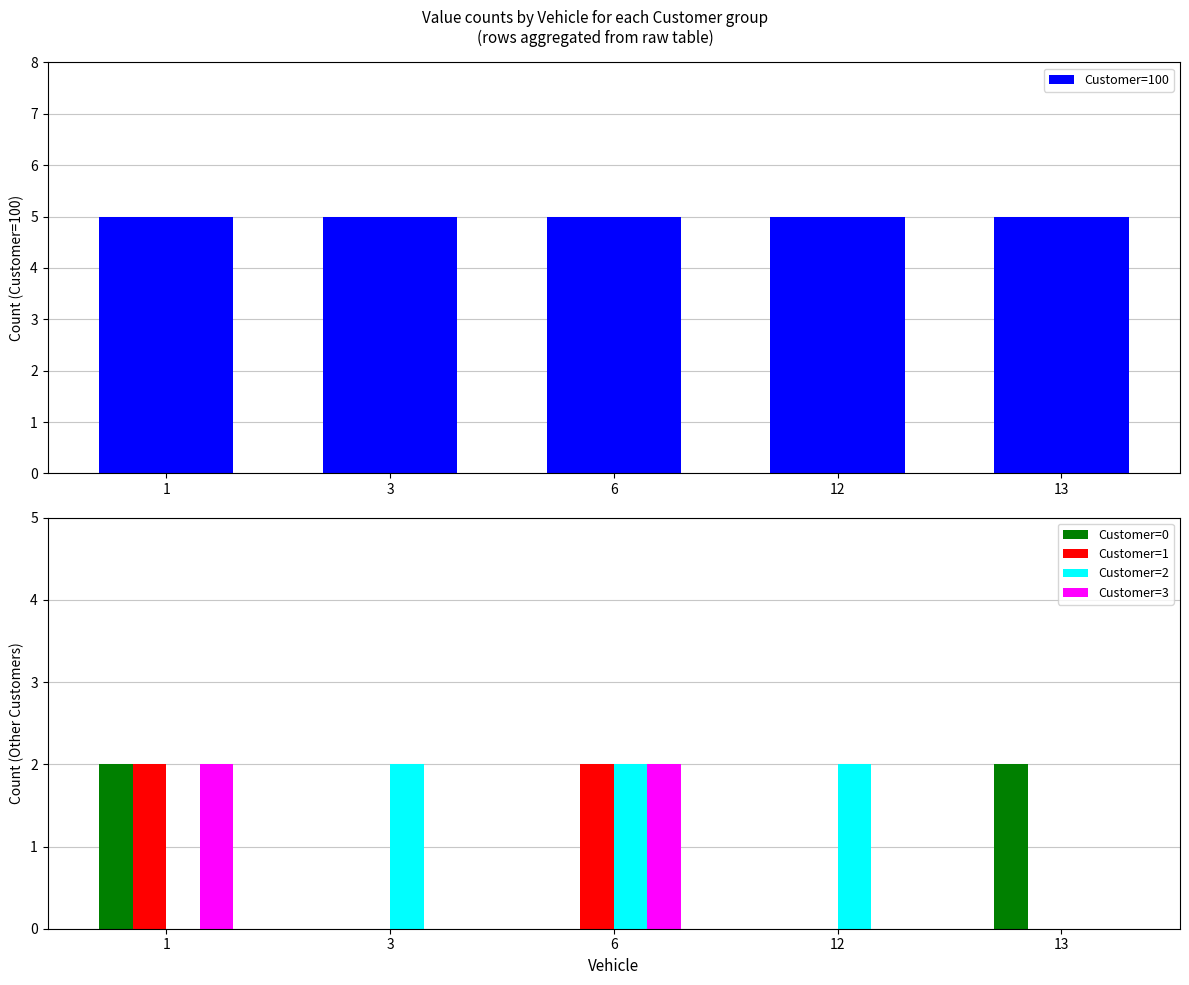

True or false: Customer=3 has a value of 2 at 1.

True